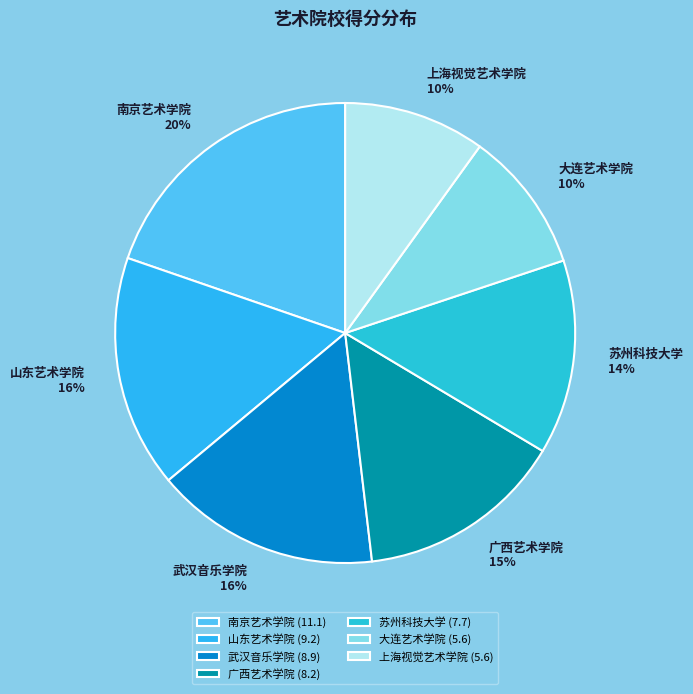

Is there any slice that represents more than half of the pie?

No